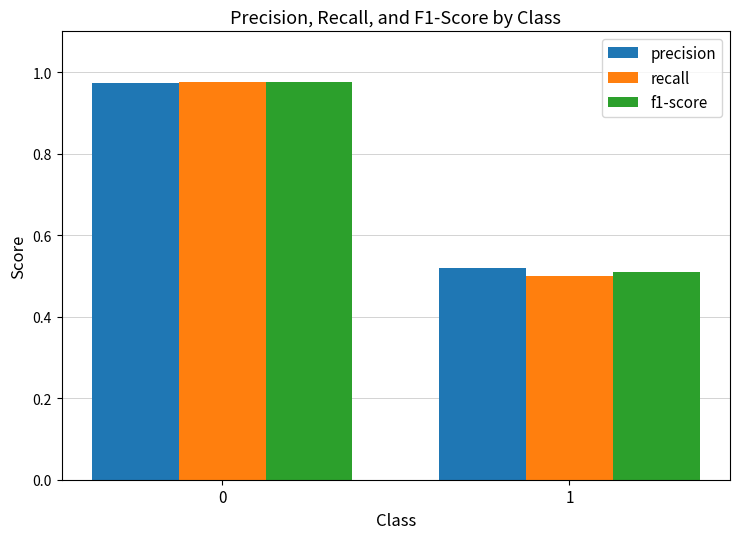

How many bars are there in each group?

3